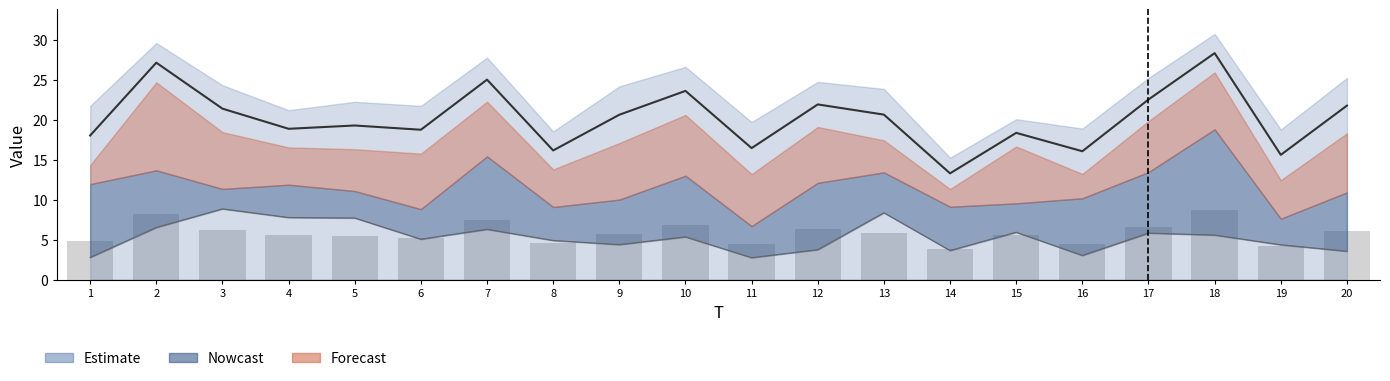

Reading left to right, extract all data points from this chart.

1=4.8	2=8.2	3=6.2	4=5.5	5=5.4	6=5.3	7=7.4	8=4.6	9=5.7	10=6.9	11=4.4	12=6.4	13=5.8	14=3.8	15=5.6	16=4.4	17=6.6	18=8.7	19=4.2	20=6.1